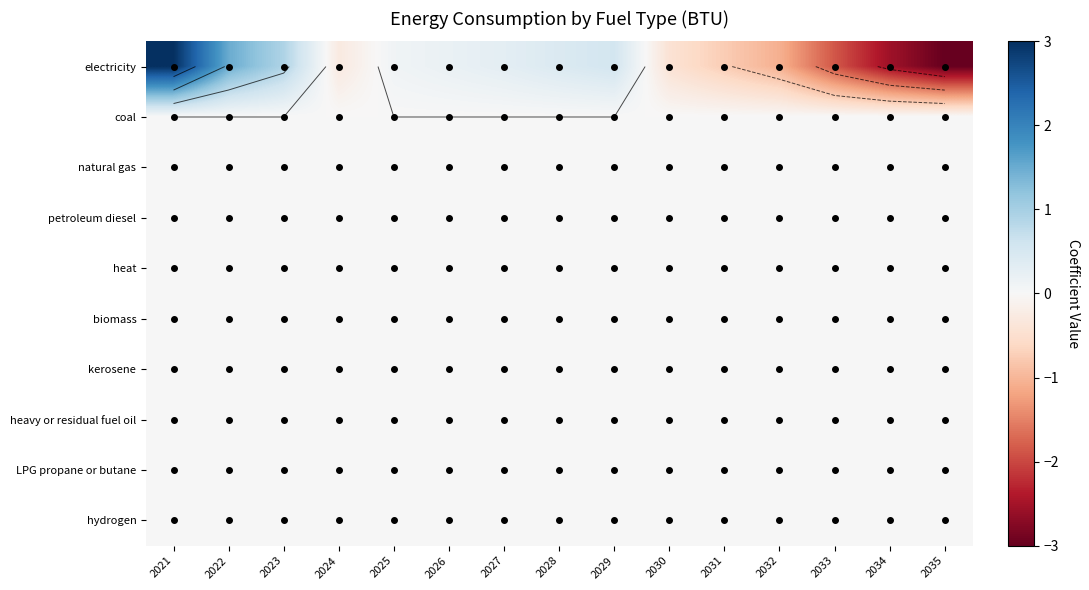

What is the smallest value displayed?

-3.0